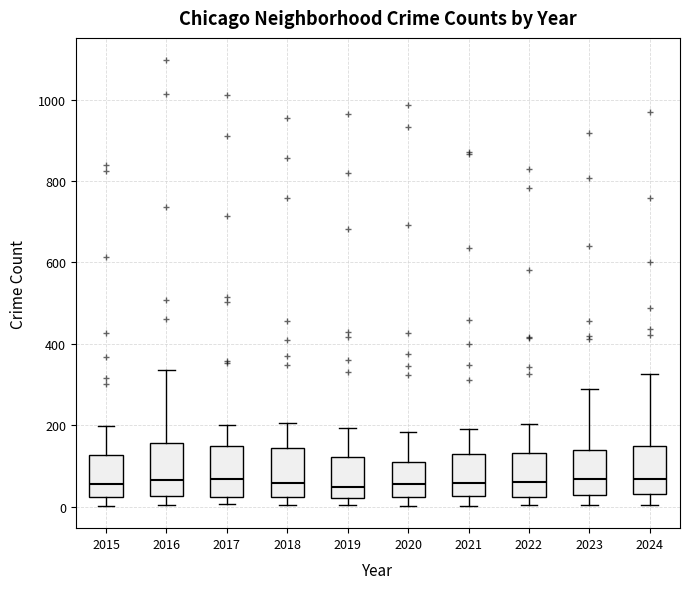

Reading left to right, transcribe this box plot: for each box, give where its median line is, the range the box spans, and where its two whiskers end, as read against the y-axis. The values are not printed on the chart, so give them approximately, as read against the axis.

2015: median 60, box 20 to 120, whiskers 0 to 200
2016: median 60, box 20 to 160, whiskers 0 to 340
2017: median 60, box 20 to 140, whiskers 0 to 200
2018: median 60, box 20 to 140, whiskers 0 to 200
2019: median 40, box 20 to 120, whiskers 0 to 200
2020: median 60, box 20 to 120, whiskers 0 to 180
2021: median 60, box 20 to 140, whiskers 0 to 200
2022: median 60, box 20 to 140, whiskers 0 to 200
2023: median 60, box 20 to 140, whiskers 0 to 280
2024: median 60, box 40 to 140, whiskers 0 to 320